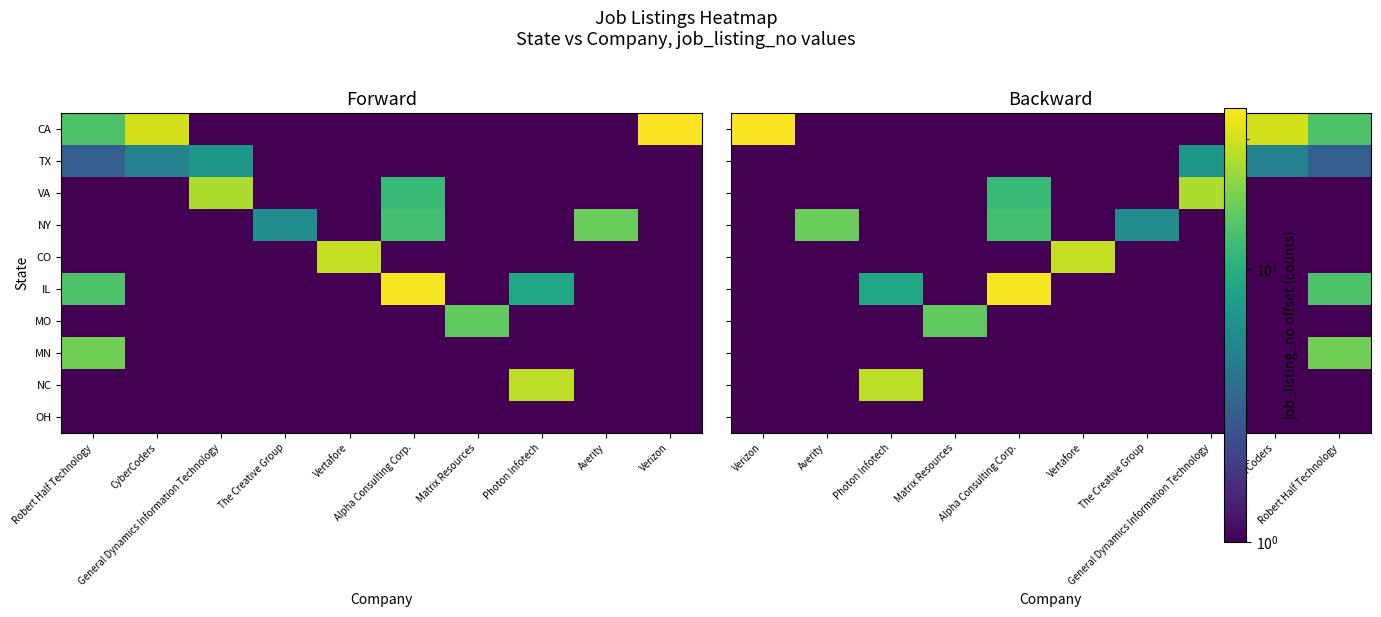

Is it true that NY equals 1 at General Dynamics Information Technology?

True